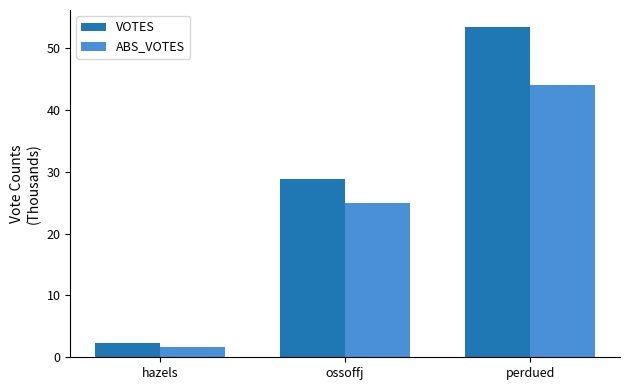

What are all the series names shown in the legend?

VOTES, ABS_VOTES